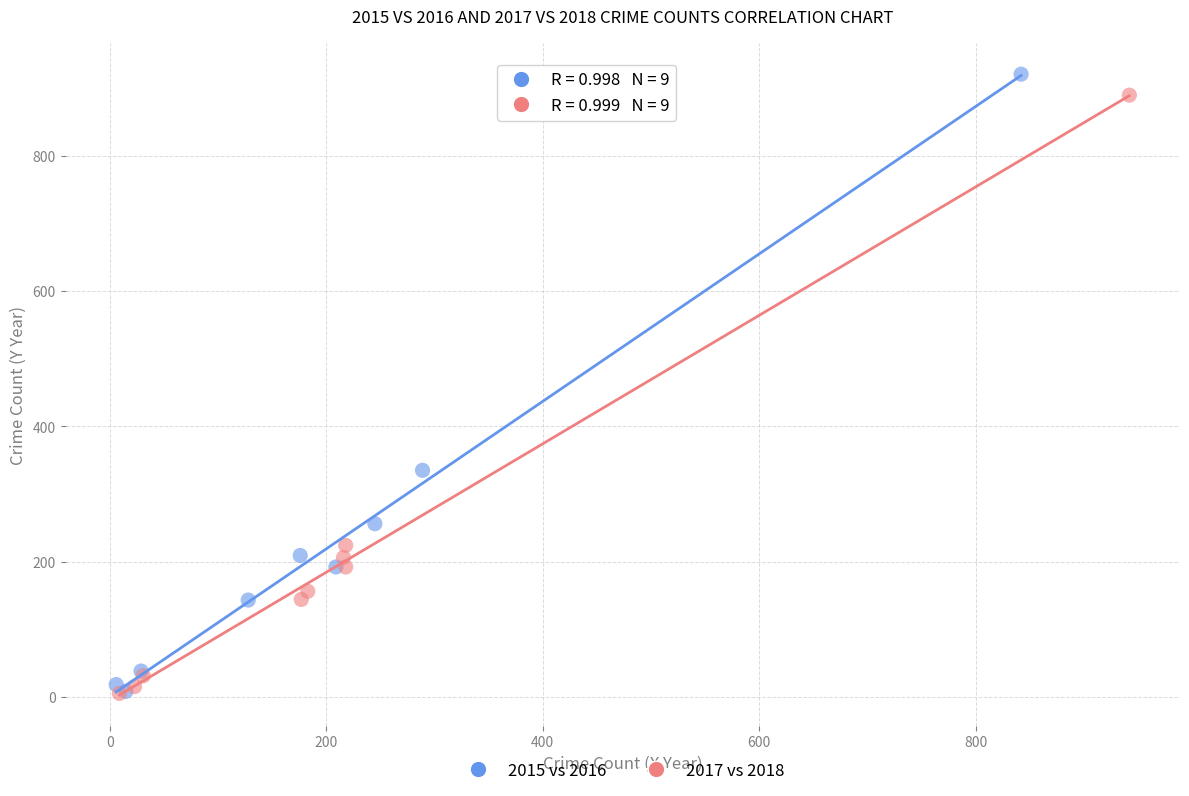

What are all the series names shown in the legend?

2015 vs 2016, 2017 vs 2018